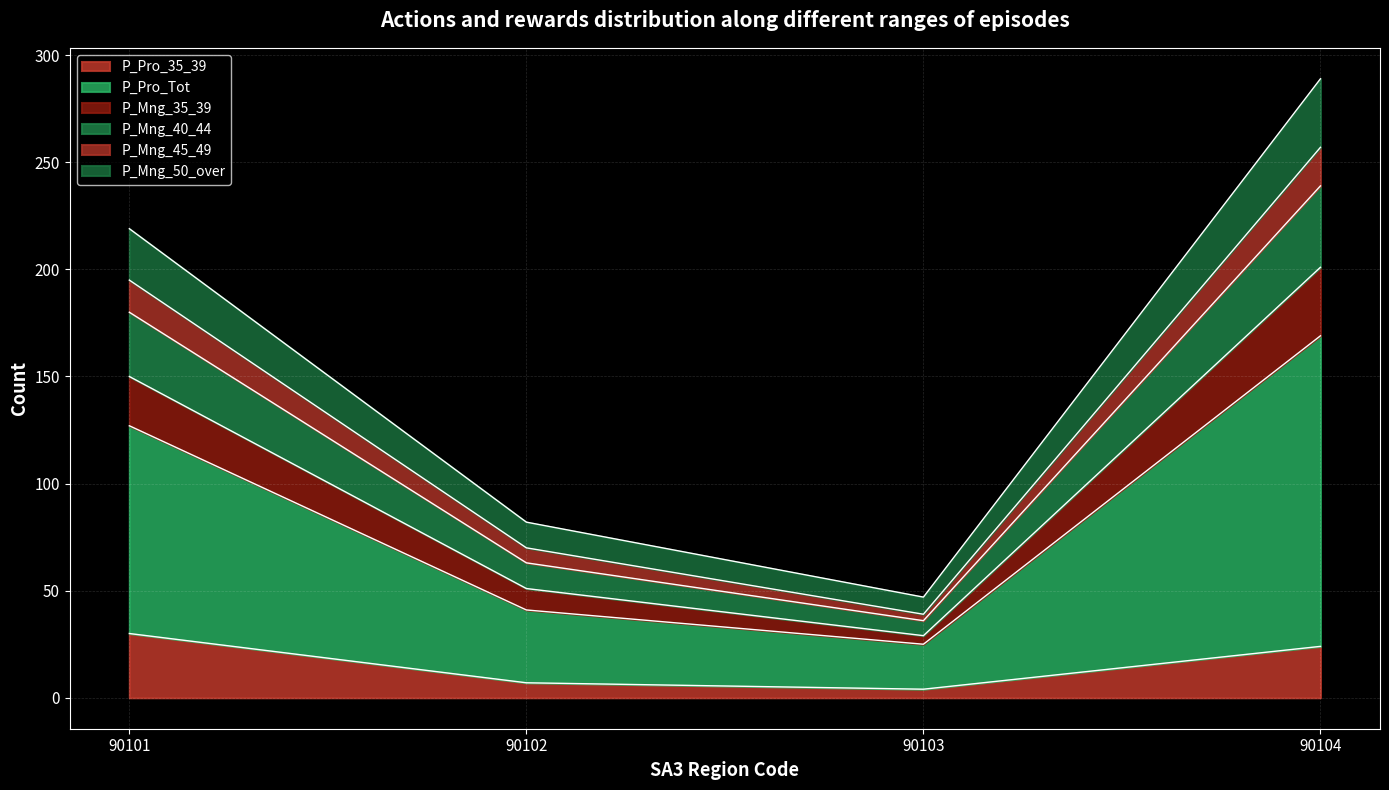

At which category does P_Mng_35_39 reach its first local valley?

90103